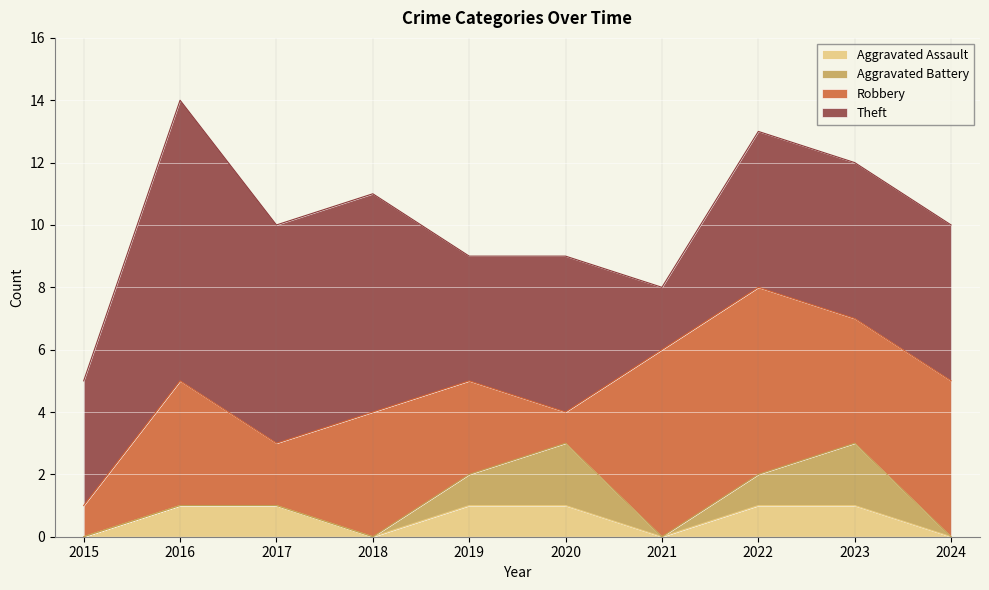

What is the sum of the Theft values at 2021 and 2017?

9